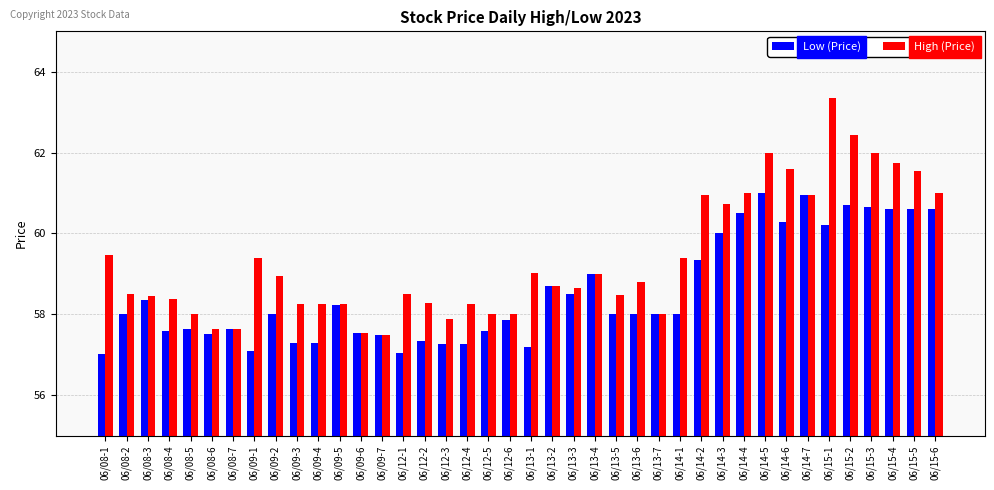

What is the greatest value displayed?

63.3